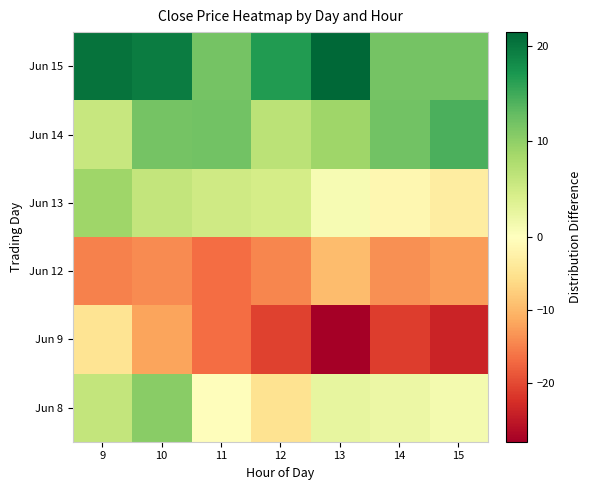

List the series in order of their peak value, highest first.

Jun 15, Jun 14, Jun 8, Jun 13, Jun 9, Jun 12